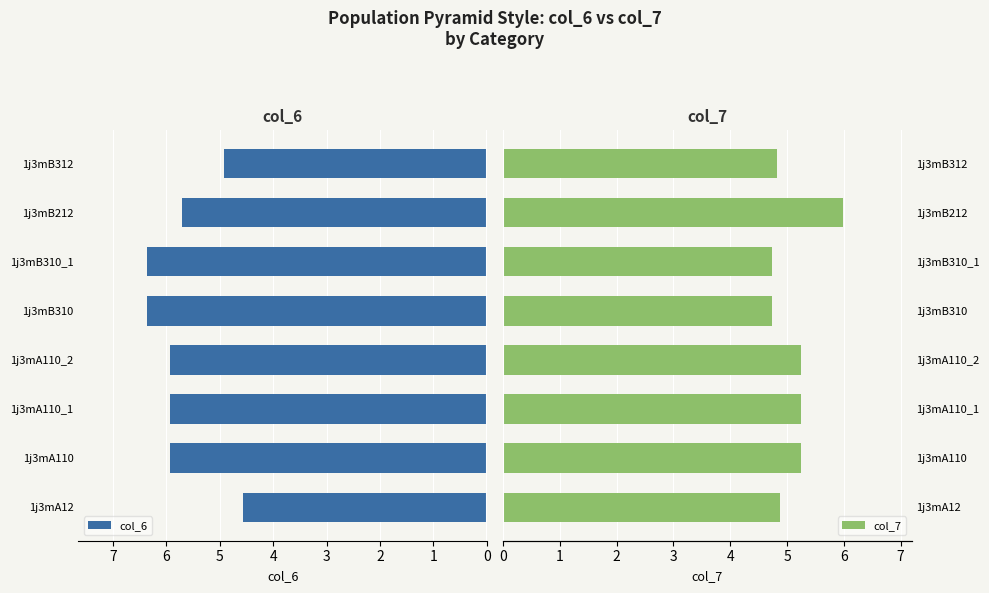

What is the difference between the maximum and minimum values in the col_6 series?

1.8